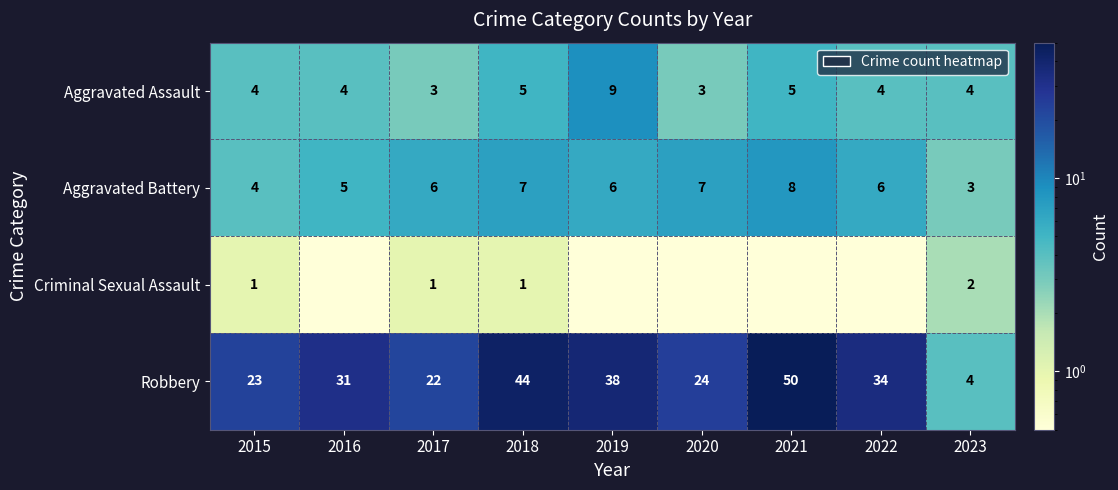

The Aggravated Assault series shows 3.0 at 2020. True or false?

True